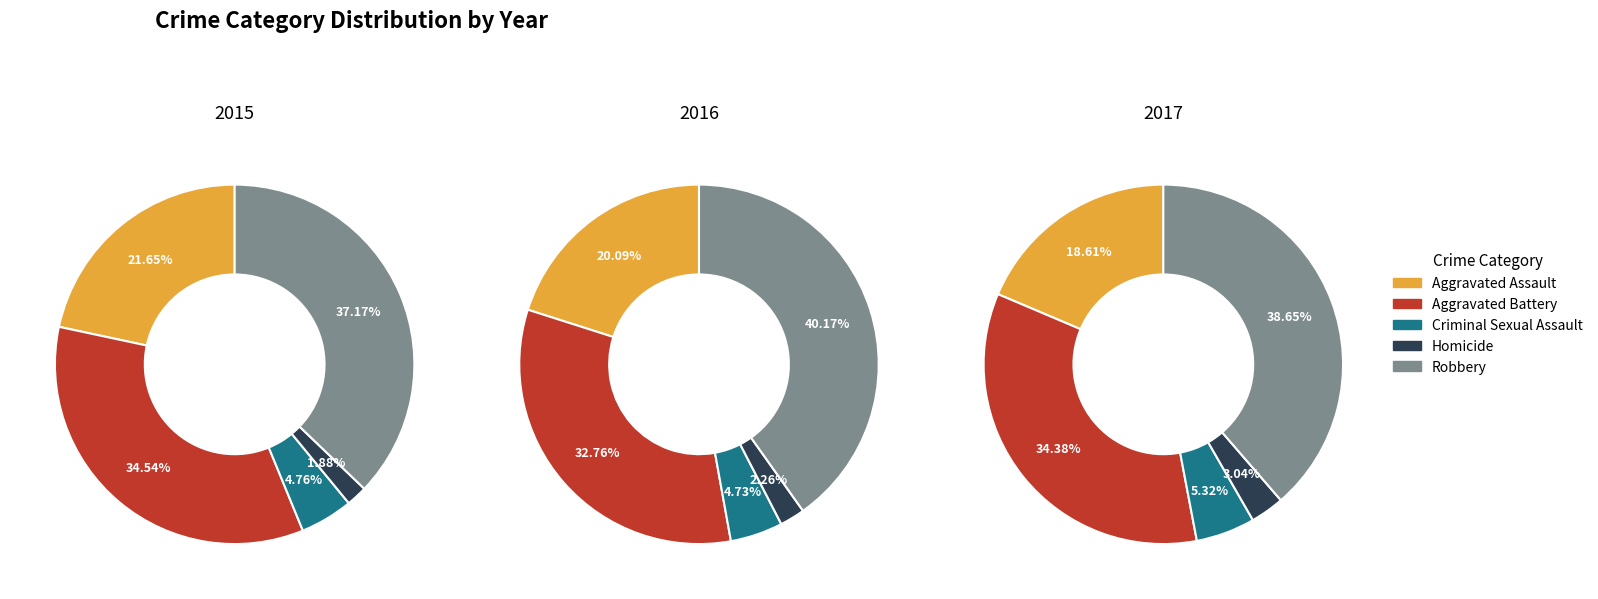

Is there any slice that represents more than half of the pie?

No